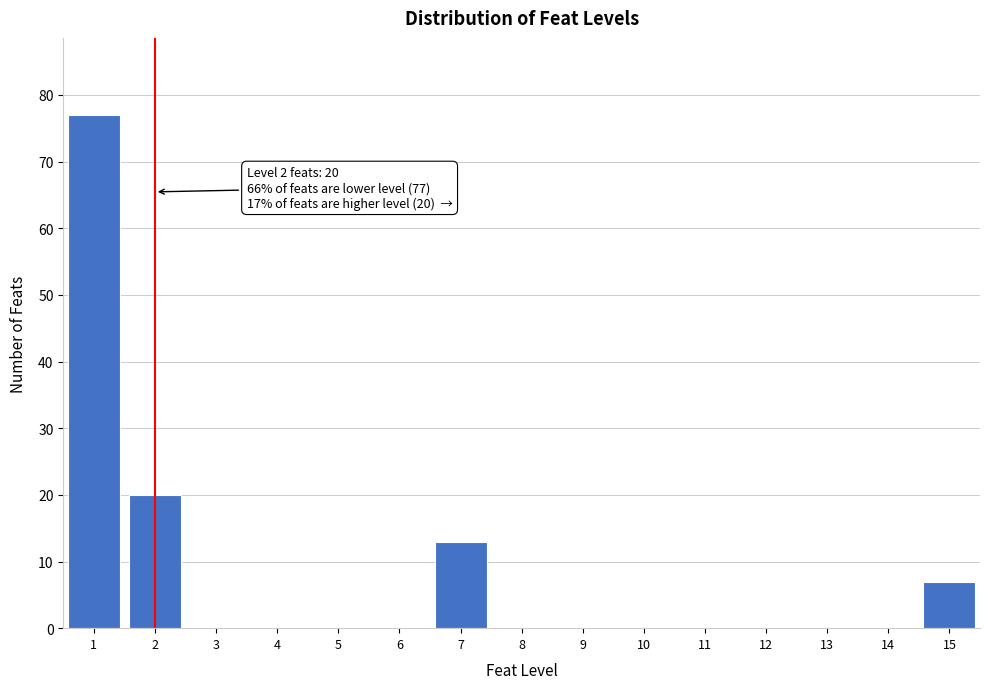

Reading right to left, what are all the values shown in this chart?

15=7	14=0	13=0	12=0	11=0	10=0	9=0	8=0	7=13	6=0	5=0	4=0	3=0	2=20	1=77